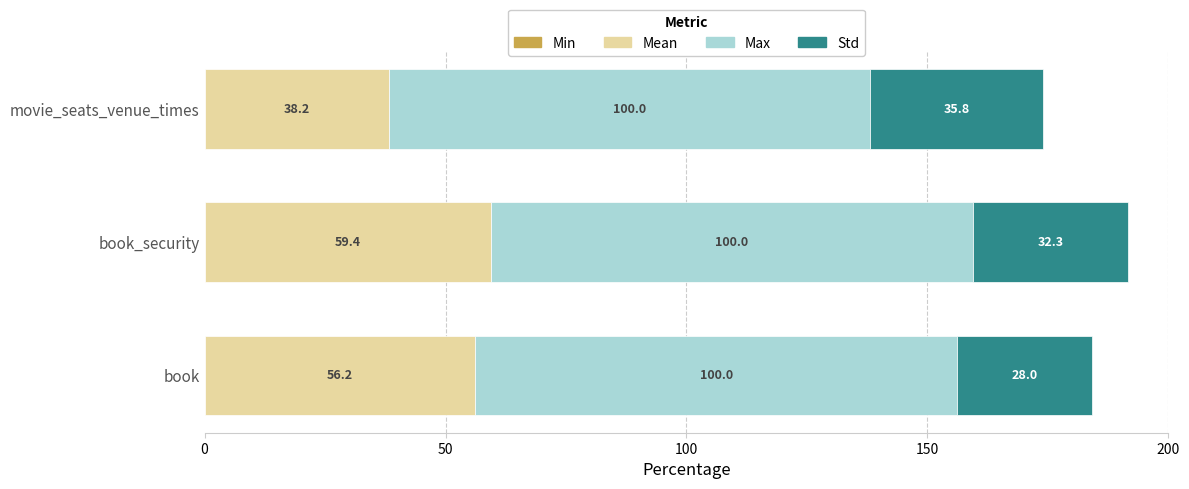

Read the Mean value at book.

56.2